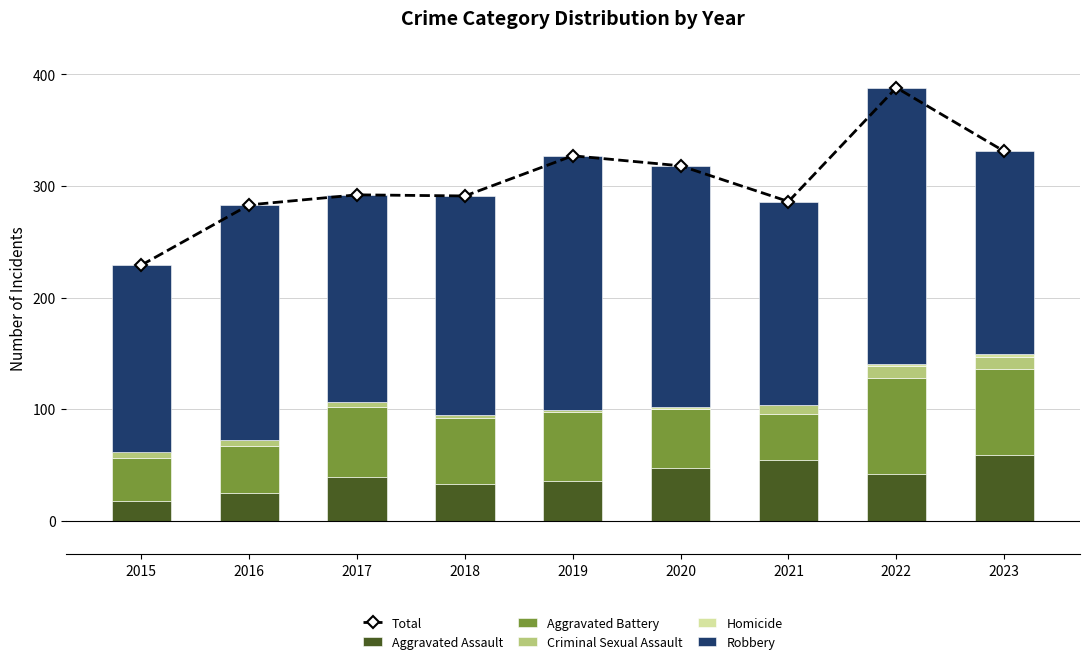

Are the bars horizontal?

No